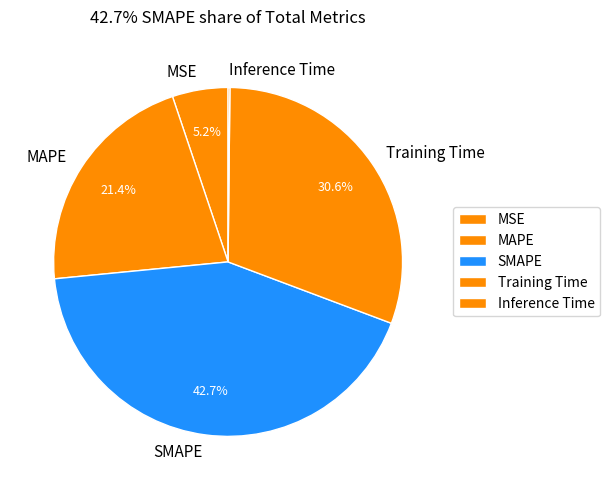

To the nearest percent, what is the combined percentage of SMAPE and MAPE?

64%